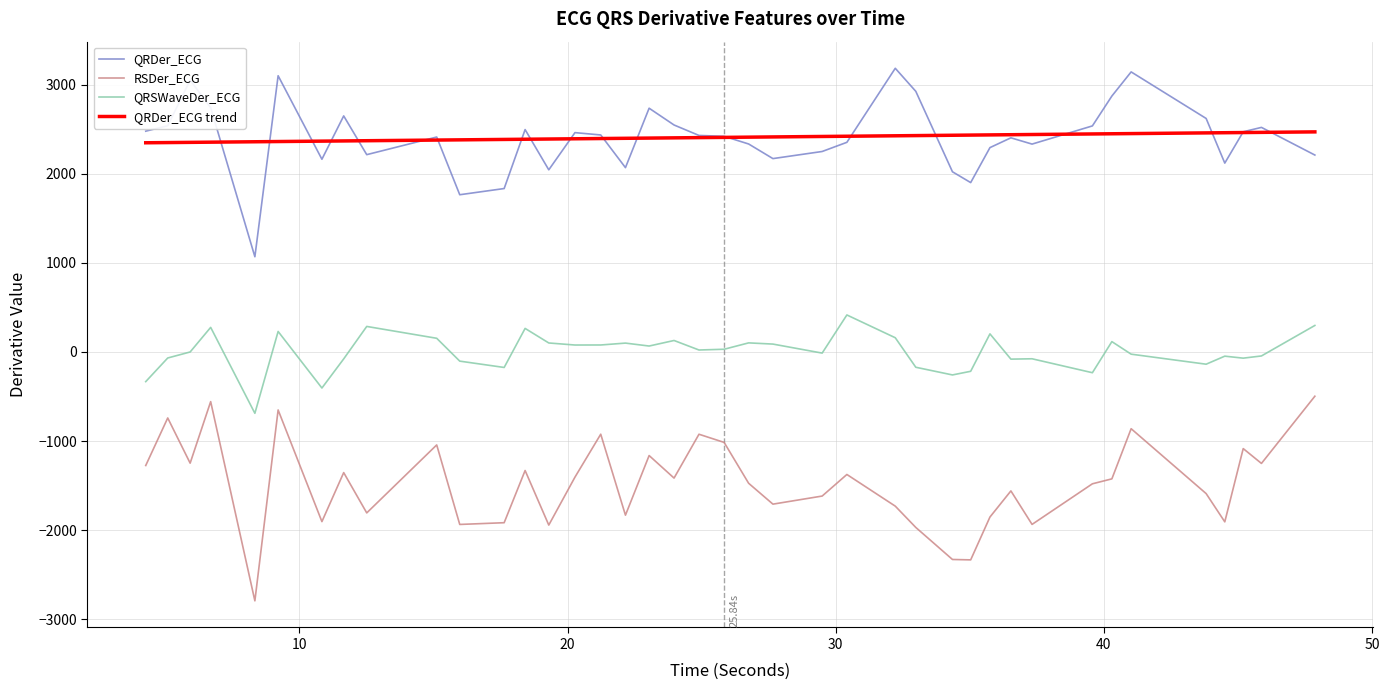

True or false: QRDer_ECG trend and QRSWaveDer_ECG cross at least once.

False